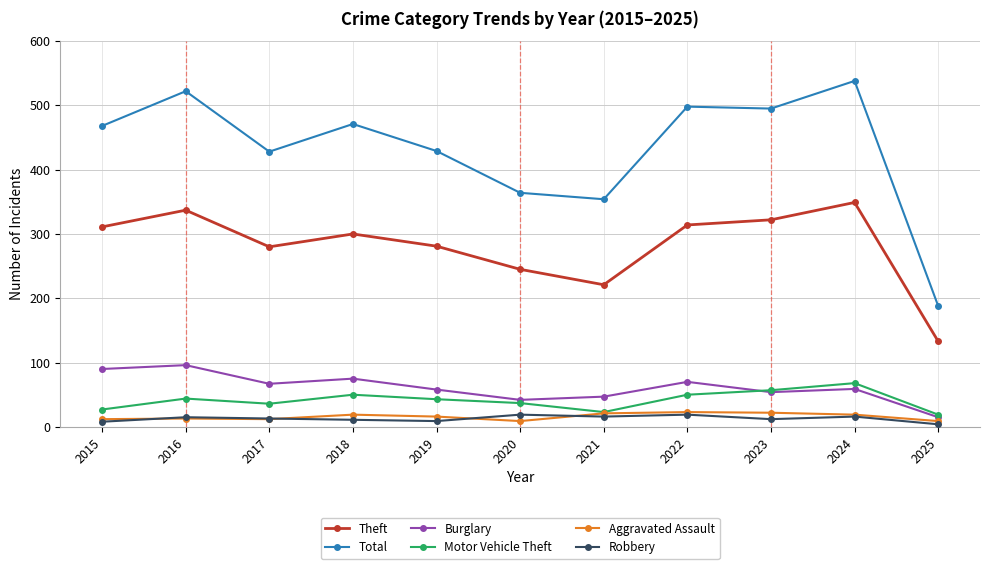

What is the difference between the Total values at 2022 and 2018?

27